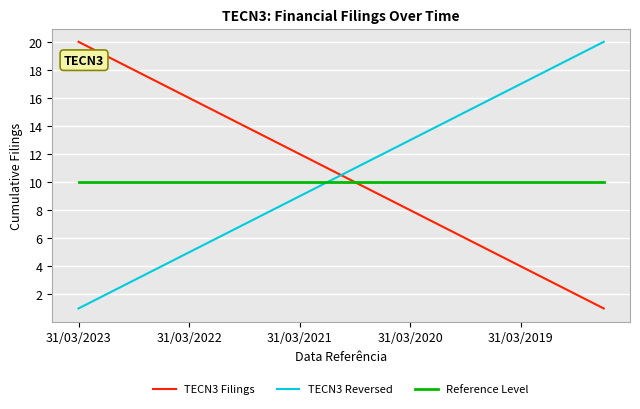

What are all the series names shown in the legend?

TECN3 Filings, TECN3 Reversed, Reference Level